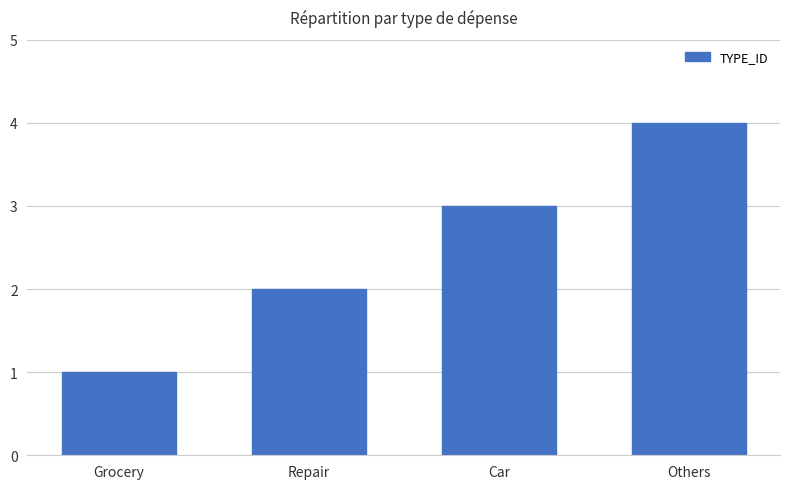

Reading right to left, extract all data points from this chart.

4	3	2	1